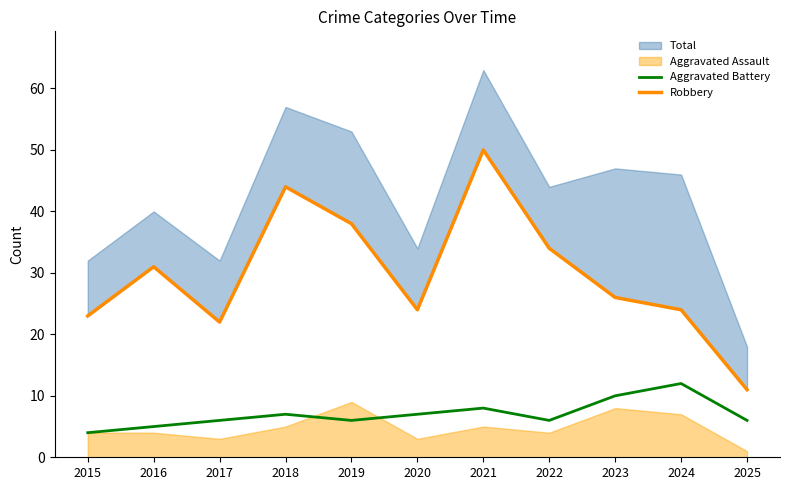

What is the lowest value of the Aggravated Battery series?

4